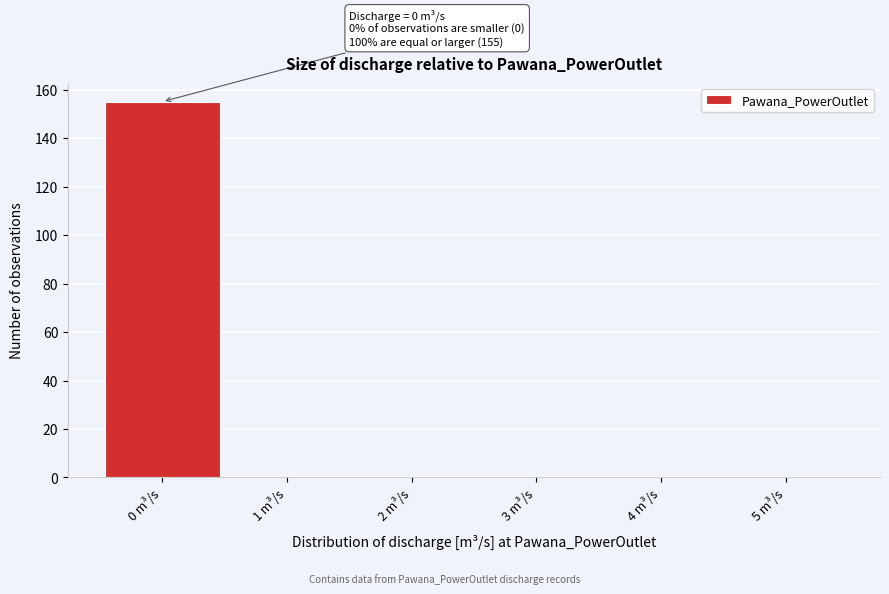

Which range on the x-axis has the tallest bar?

-0.5 to 0.5